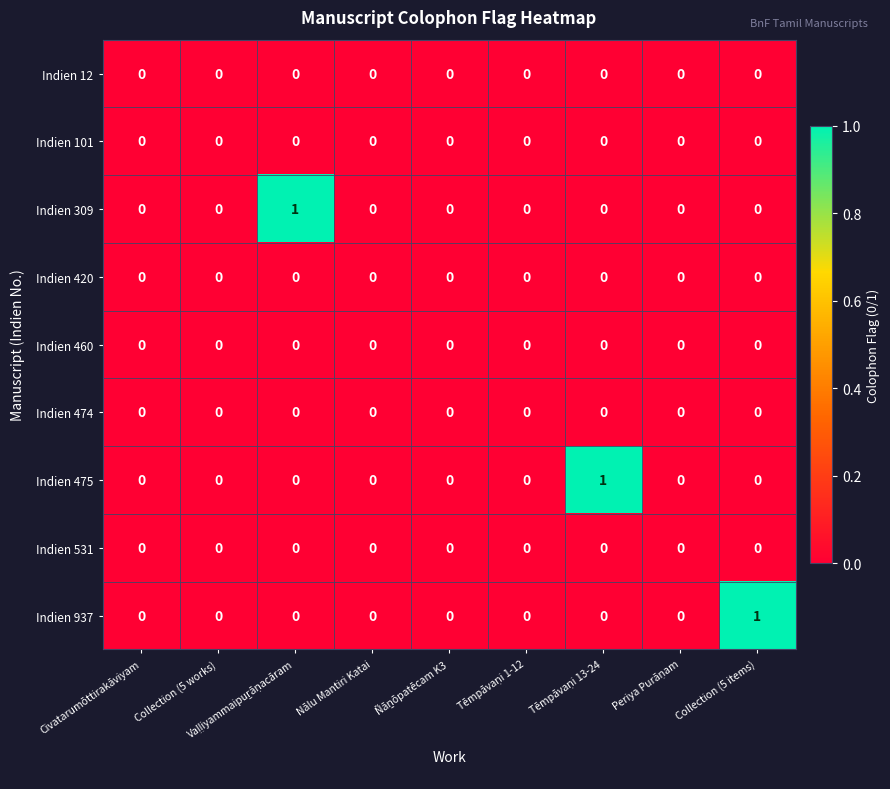

The Indien 474 series shows 0 at Nālu Mantiri Katai. True or false?

True